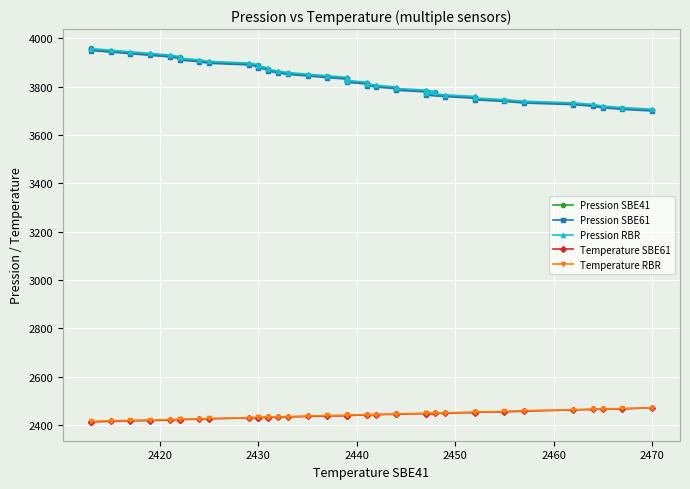

What is the average value of the Pression SBE41 series?

3833.0